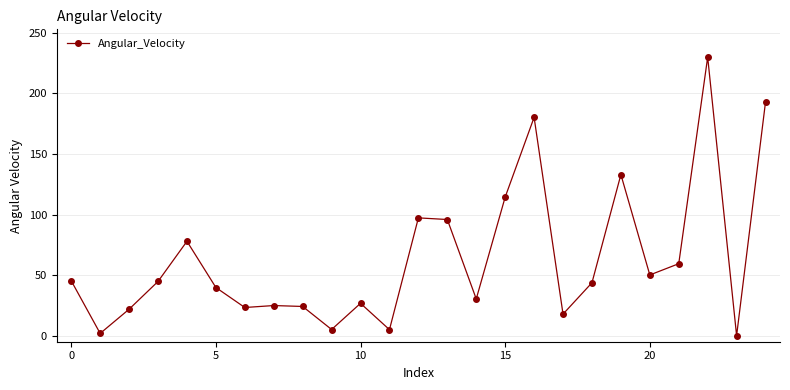

What is the greatest value displayed?

229.9